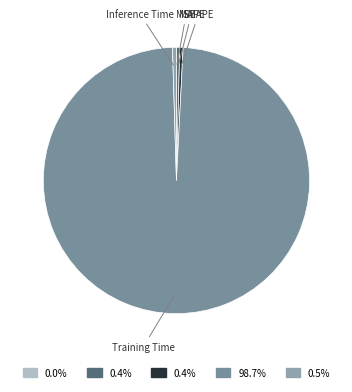

Do MAPE and Inference Time together represent more than half of the pie?

No